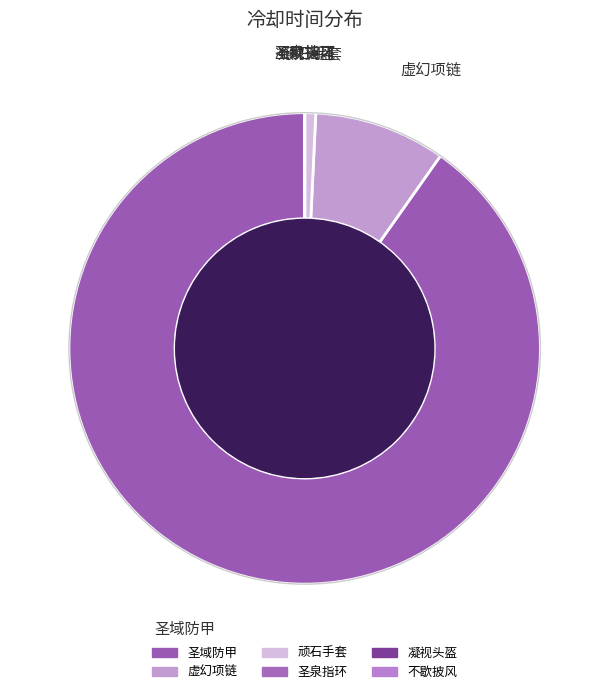

Which slice is the smallest?

圣泉指环